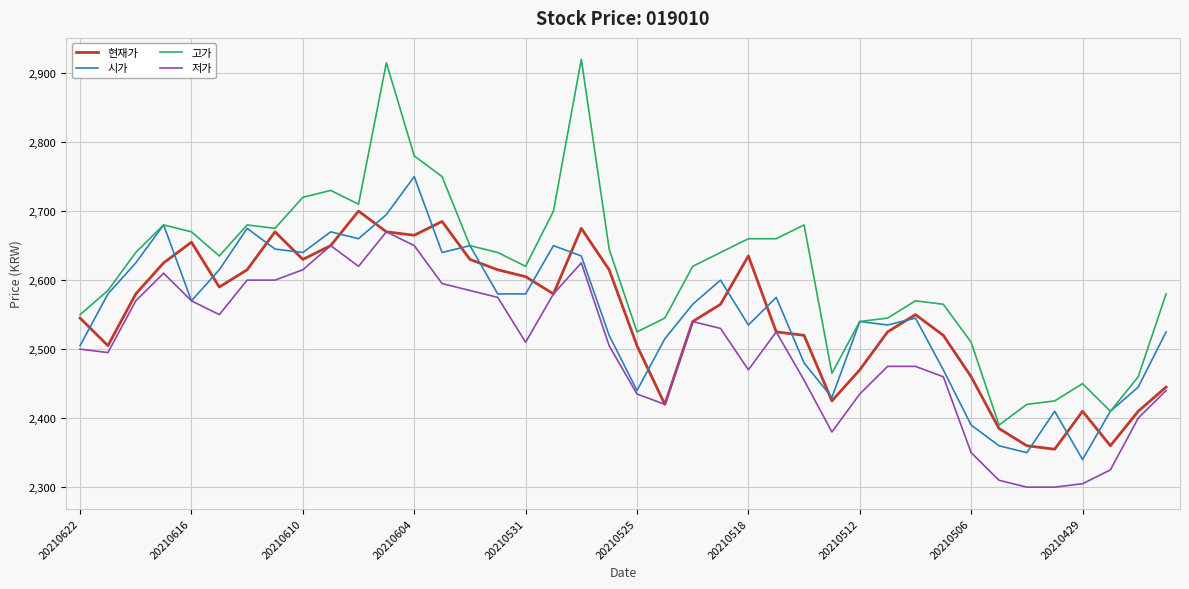

True or false: 현재가 has more than 0 points higher than both neighbors.

True